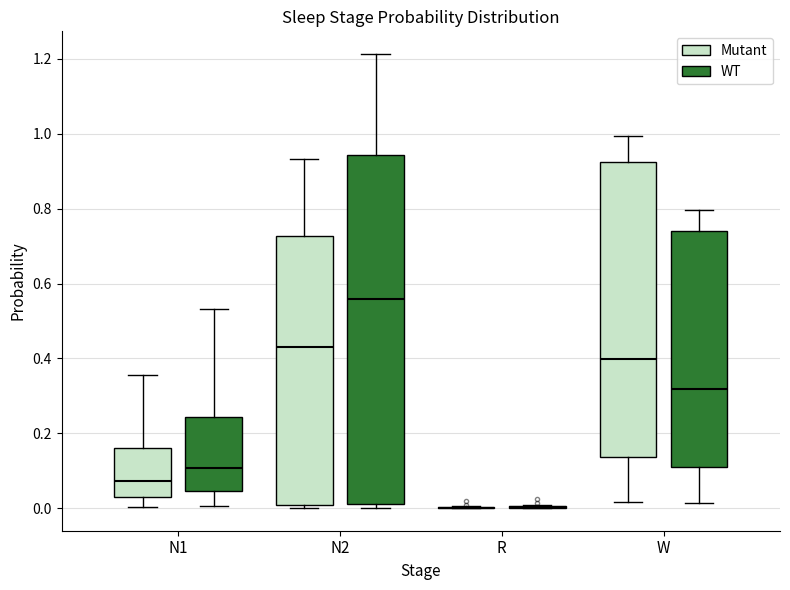

Where is the lower edge of the box for W (WT) on the y-axis? The values are not printed on the chart, so give them approximately, as read against the axis.

0.10